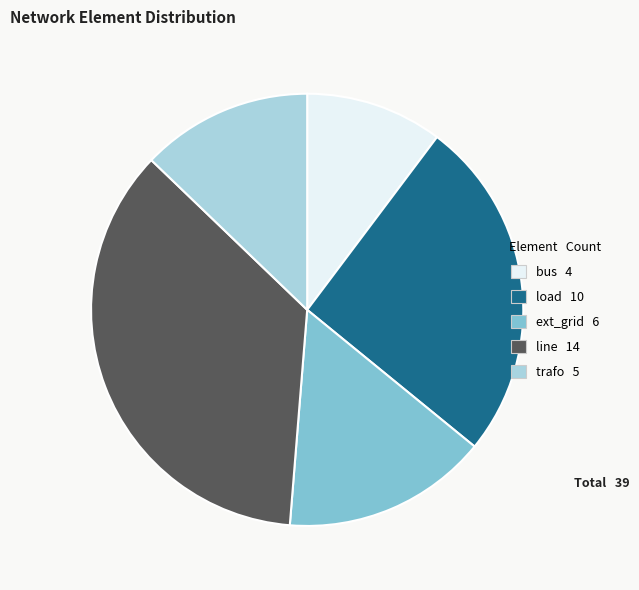

The ext_grid slice represents 15% of the pie. True or false?

True